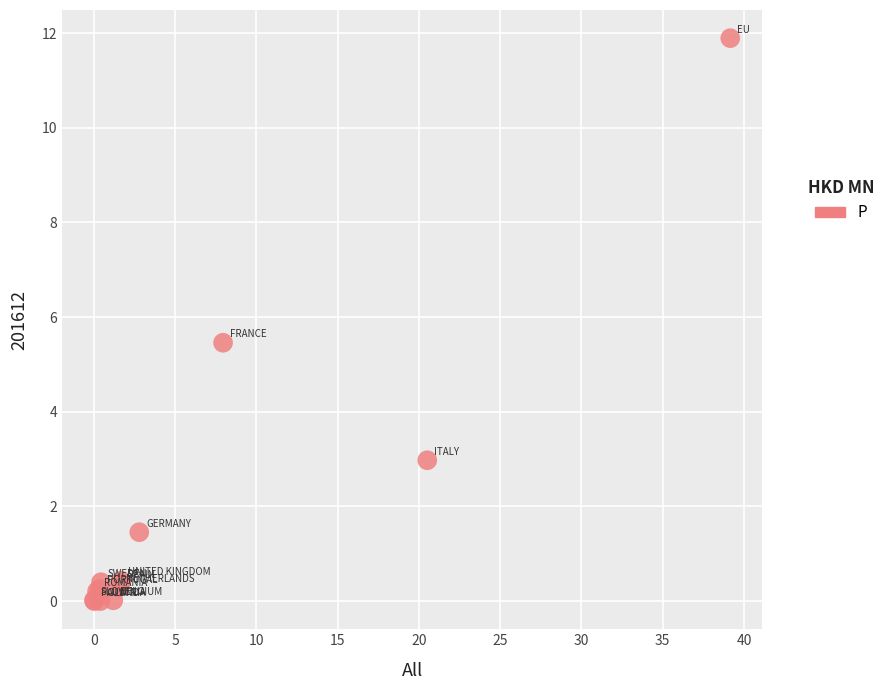

What Y value in the scatter plot is closest to 5?

5.5